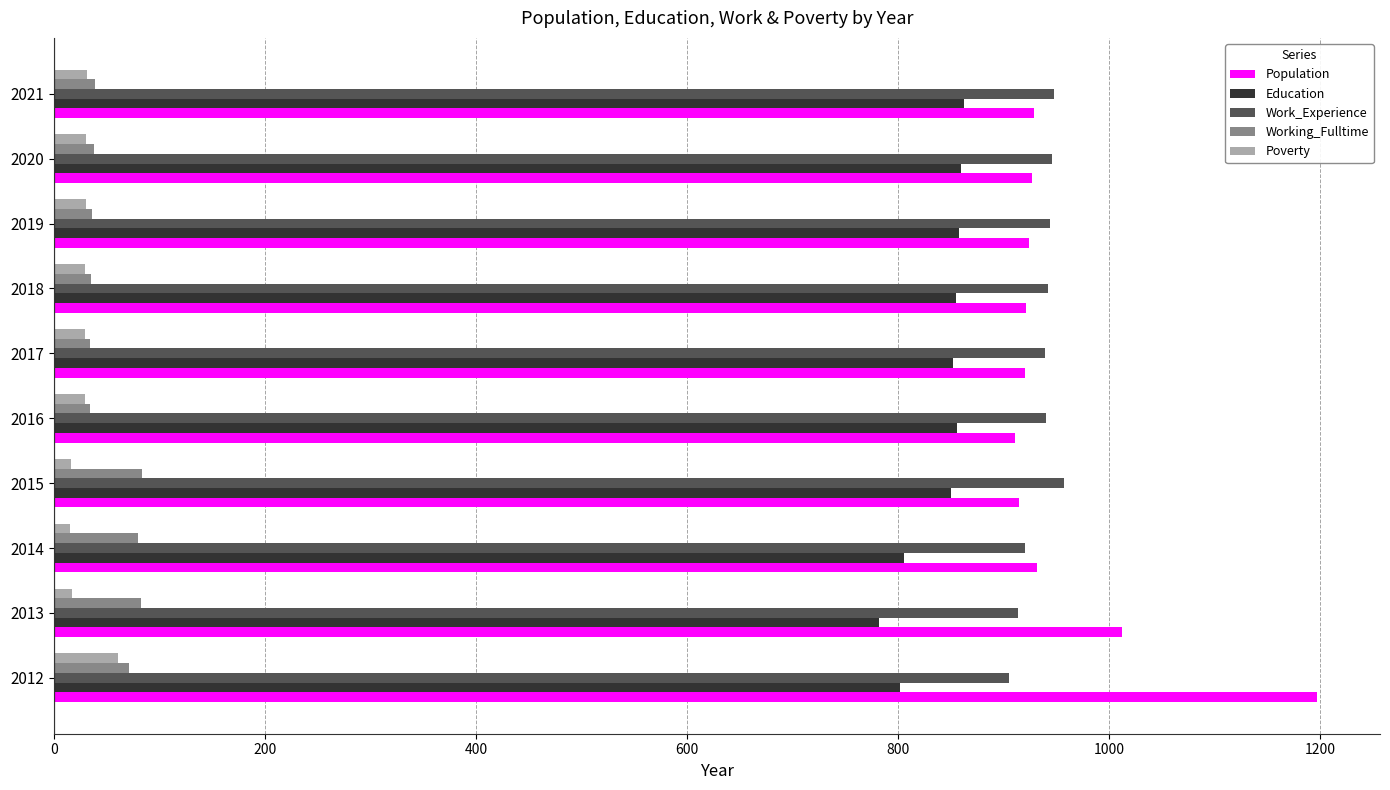

True or false: Work_Experience has a value of 957 at 2015.

True